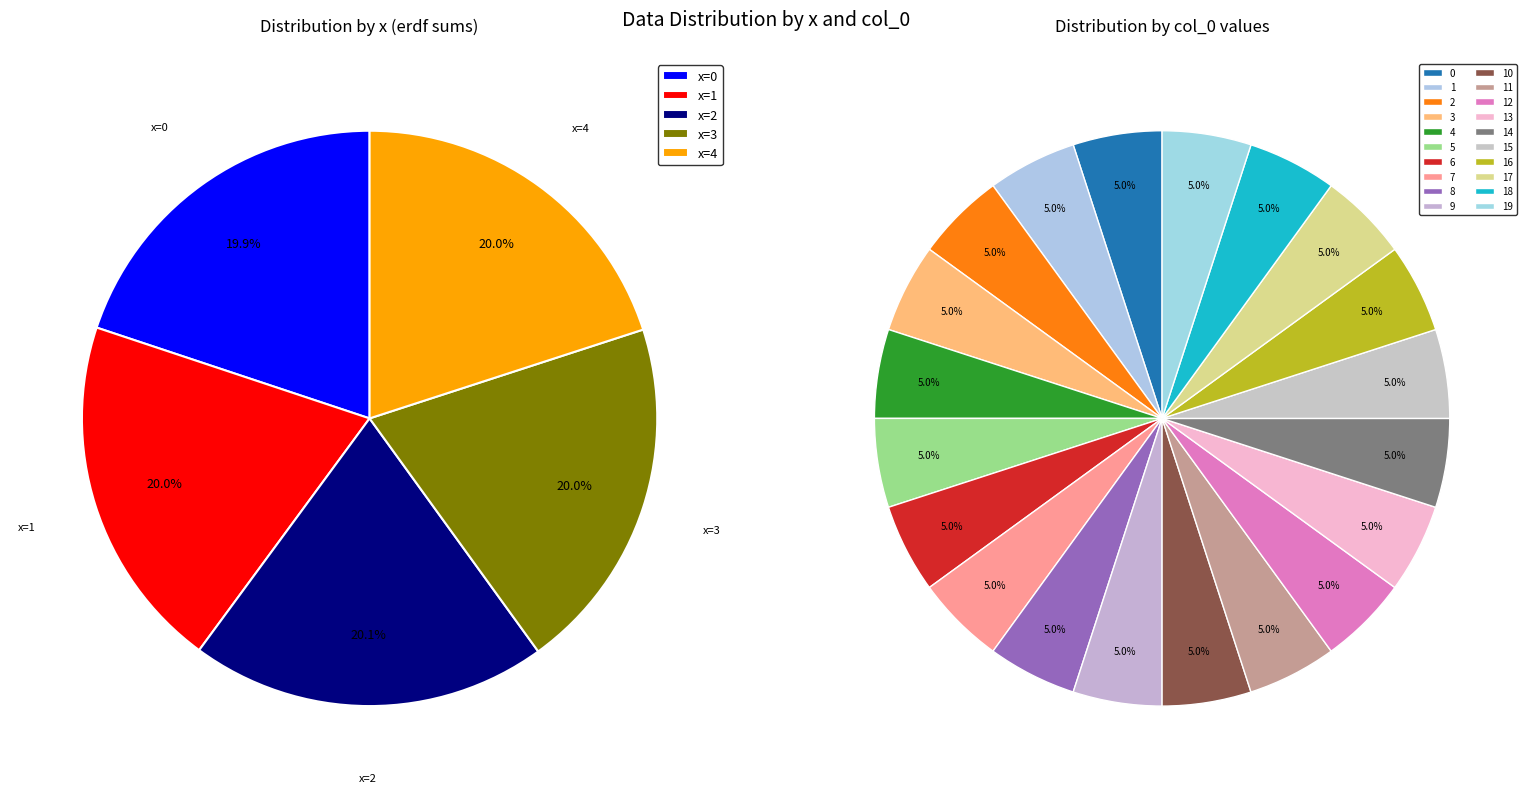

To the nearest percent, what is the average slice percentage?

5%